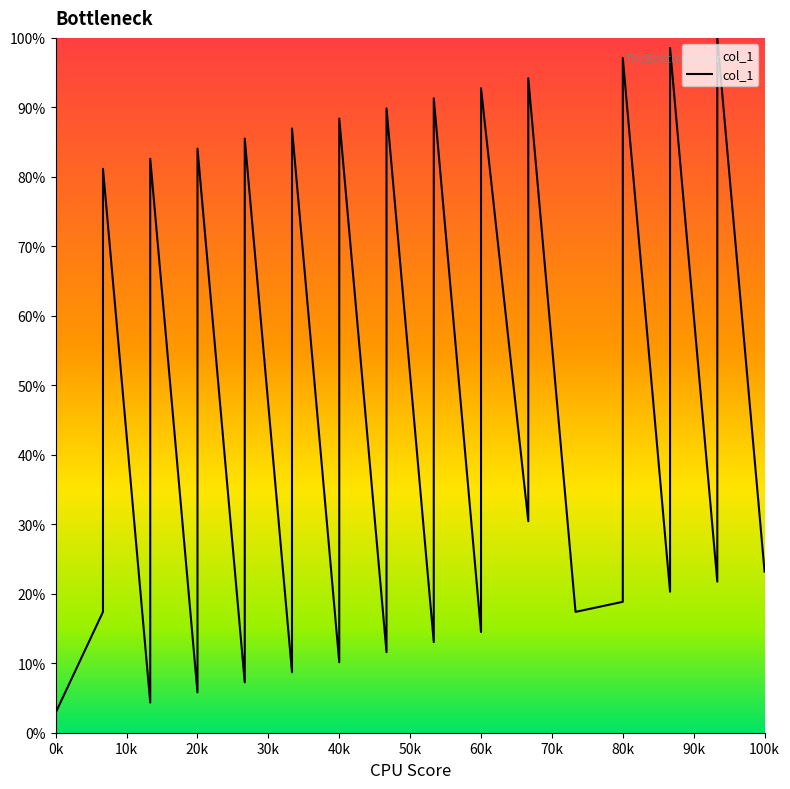

How many interior local peaks (higher than both neighbors) does the data have?

13